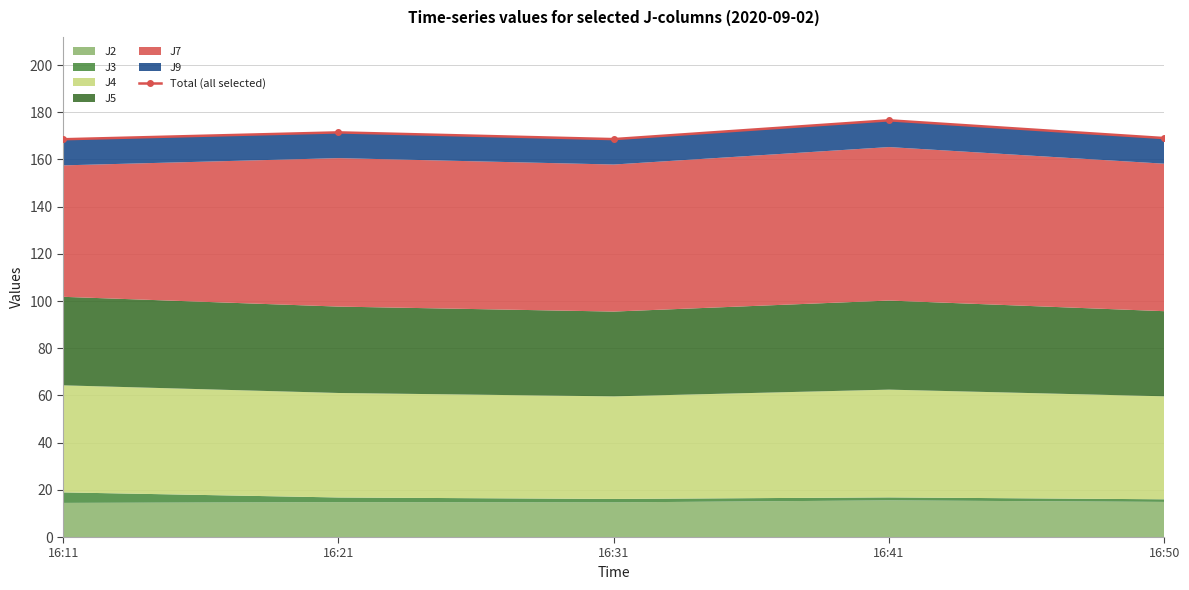

What is the average value?

170.9